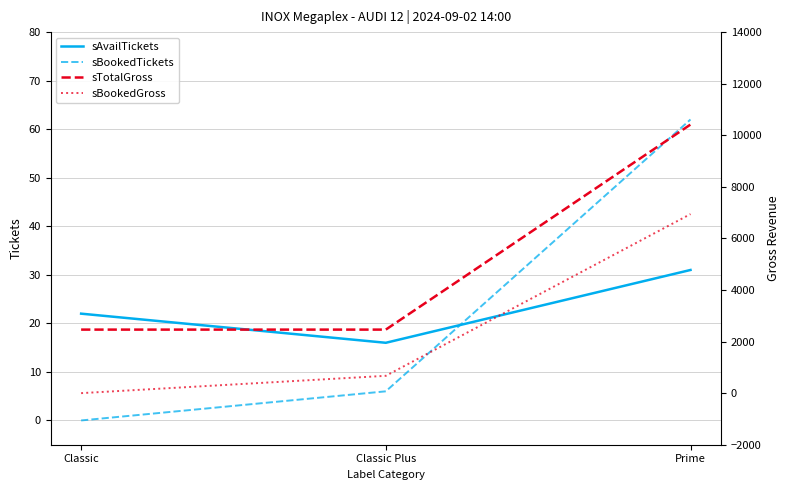

At which label is sBookedTickets closest to 31?

Classic Plus